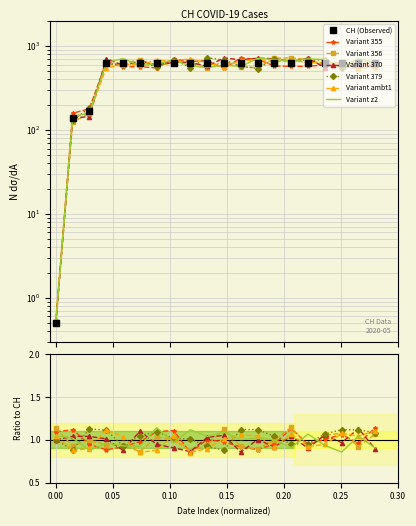

What is the average value?

551.7